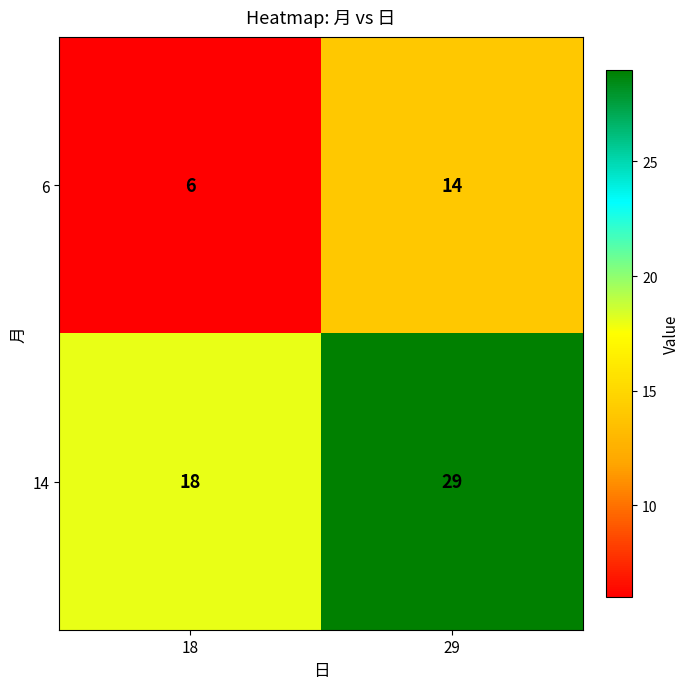

At which label is 14 closest to 23?

18